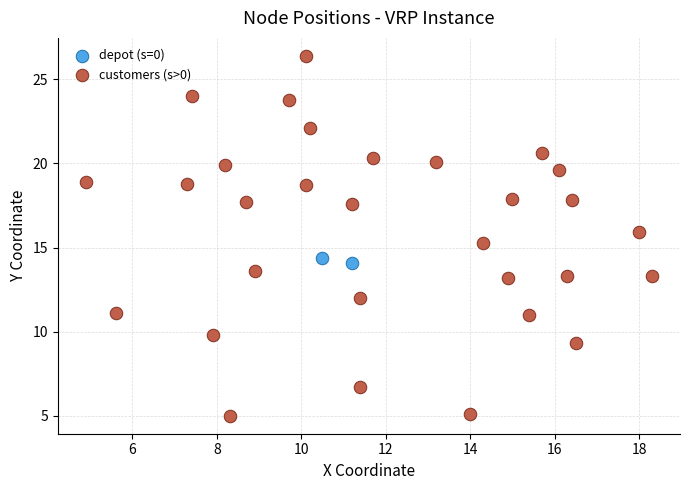

What are all the series names shown in the legend?

depot (s=0), customers (s>0)